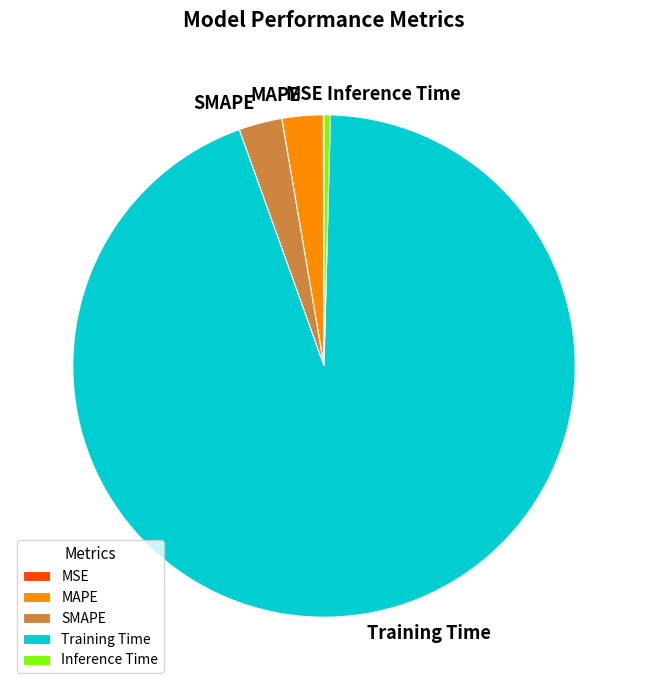

What is the largest slice in the pie chart?

Training Time